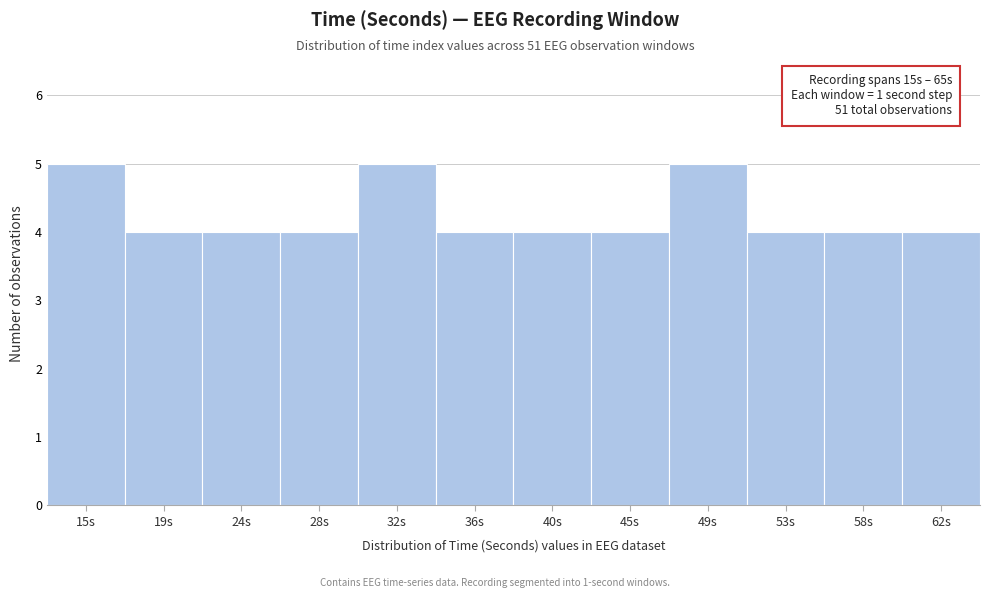

Reading right to left, what are all the values shown in this chart?

62s=4	58s=4	53s=4	49s=5	45s=4	40s=4	36s=4	32s=5	28s=4	24s=4	19s=4	15s=5